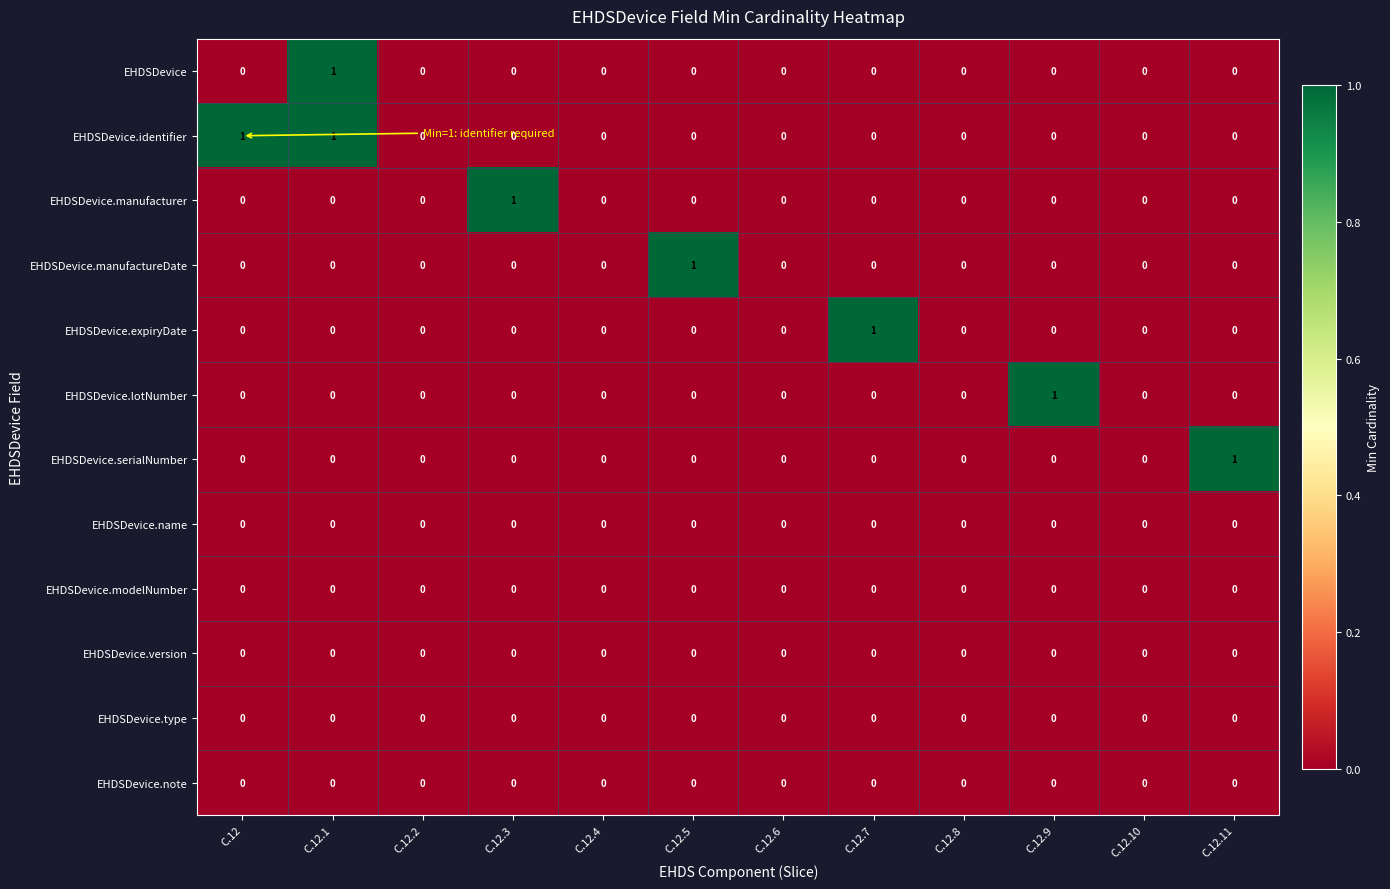

Which category has the highest value in the EHDSDevice.serialNumber series?

C.12.11